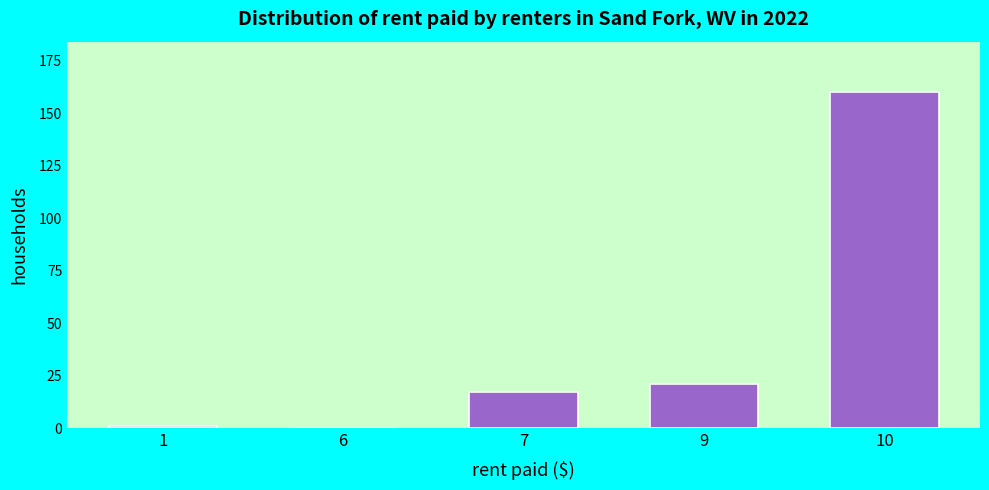

Reading left to right, transcribe all the data shown in this chart.

1=1	6=0	7=17	9=21	10=160